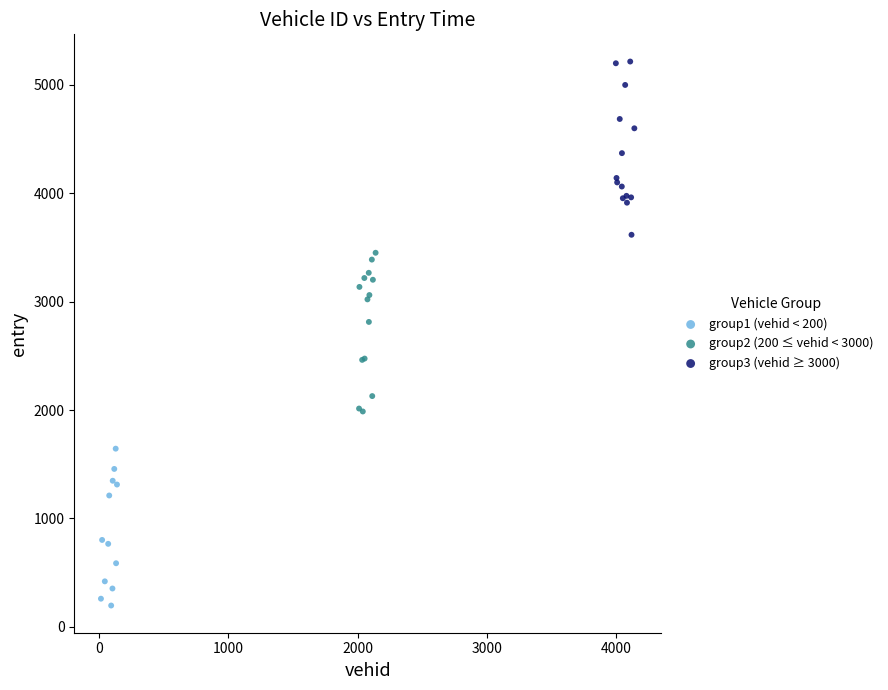

Which series reaches the maximum Y coordinate?

group3 (vehid ≥ 3000)